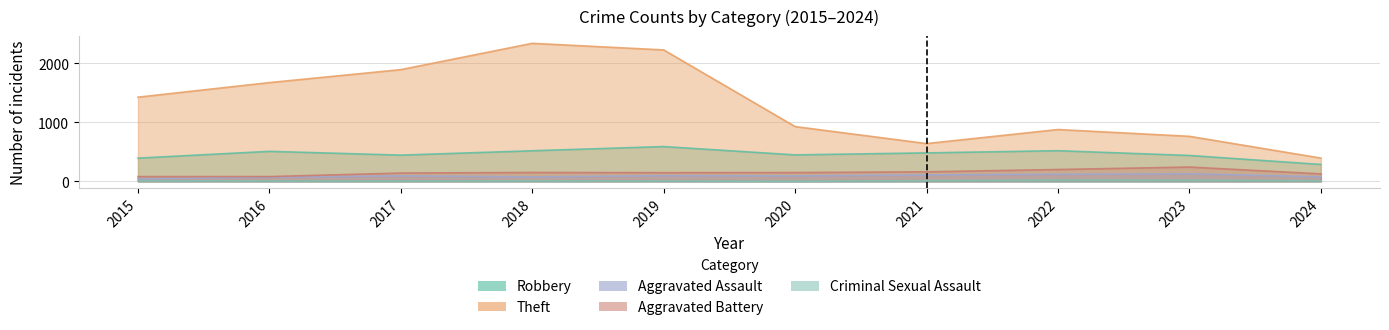

True or false: Aggravated Assault and Criminal Sexual Assault cross at least once.

False